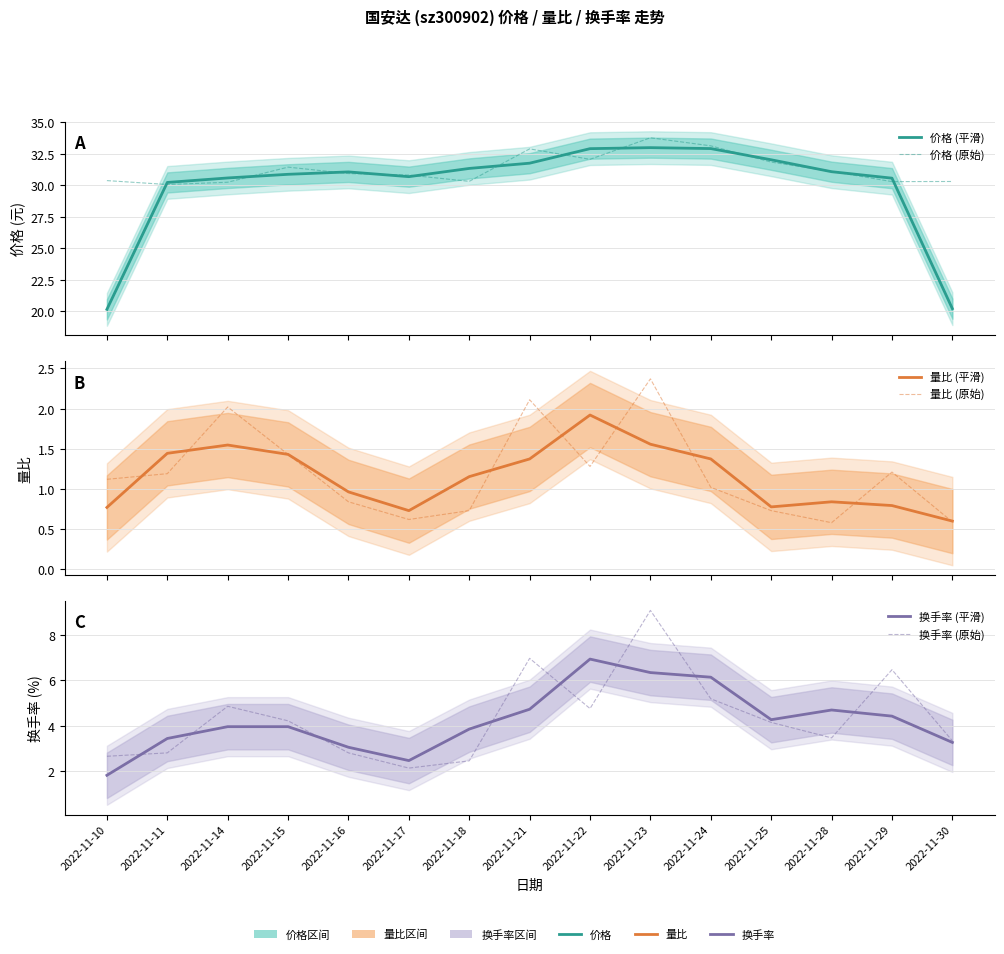

At how many categories does at least one series exceed 22?

15